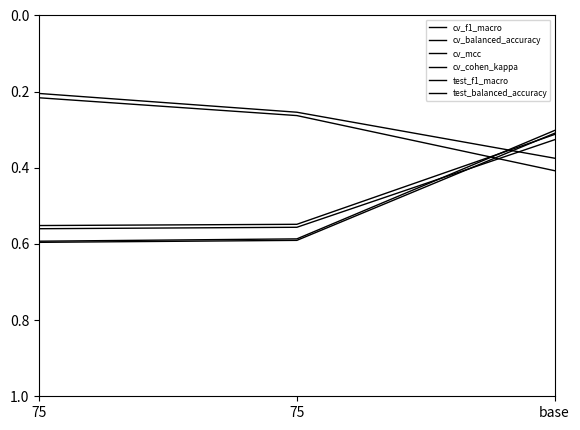

What is the difference between the test_f1_macro values at 75 and base?

0.1